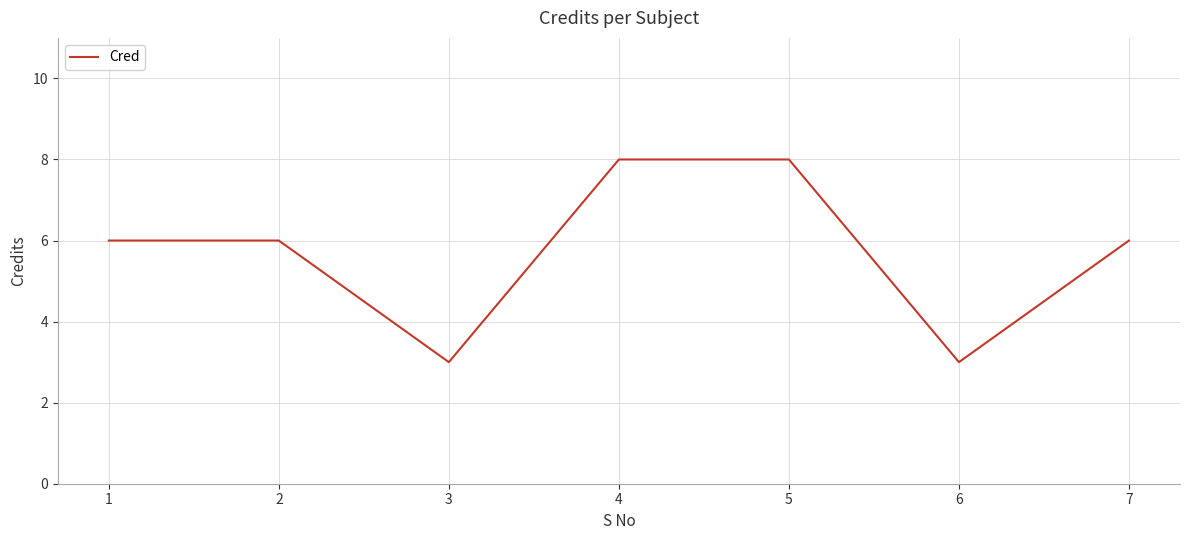

How many values are between 3 and 8?

7